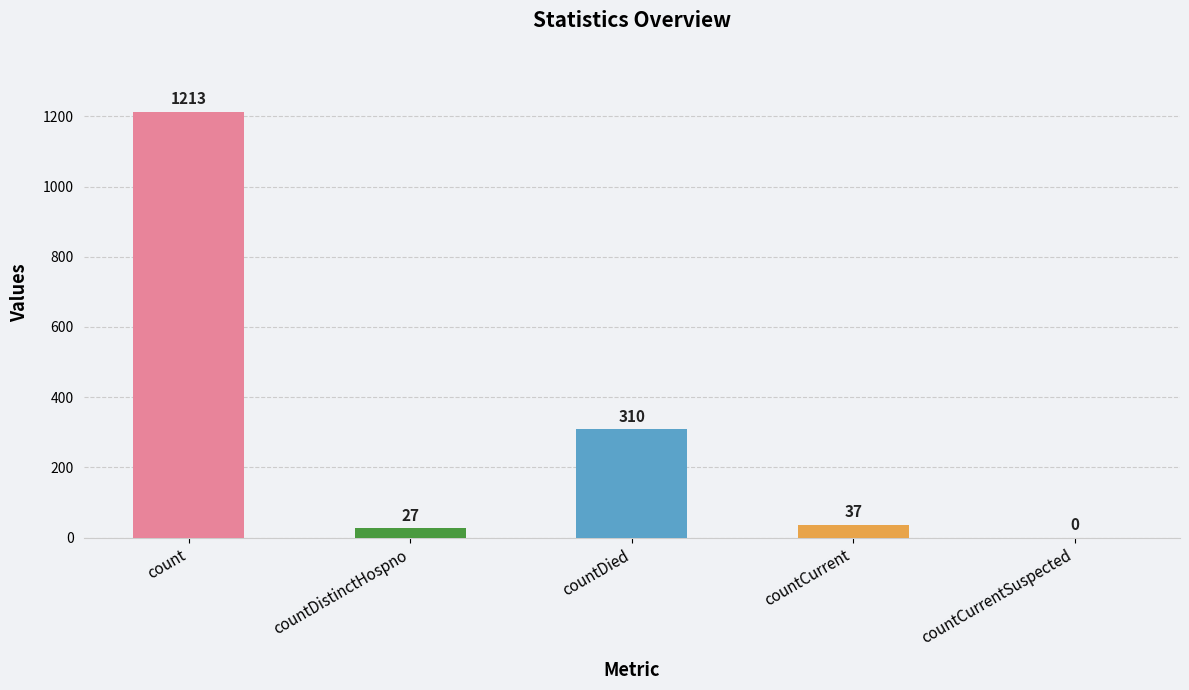

Where does the data first go above 37?

count